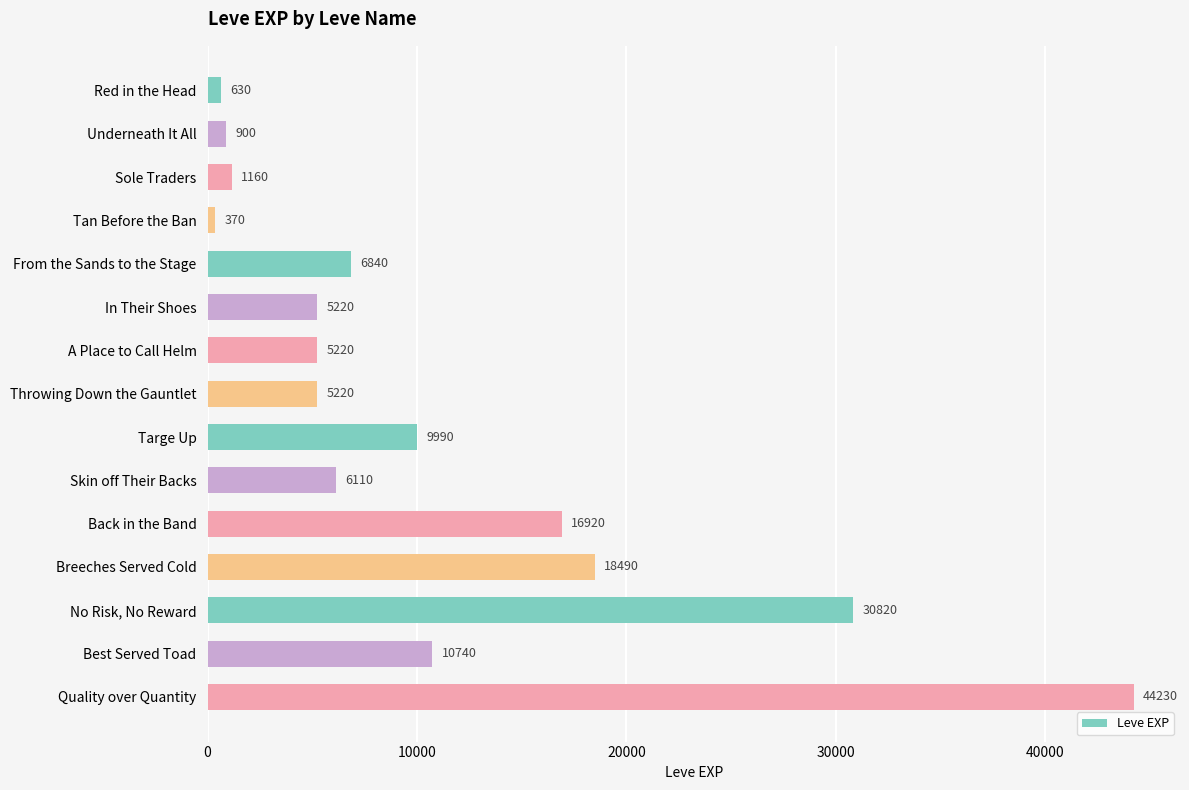

What is the change in value from Sole Traders to Skin off Their Backs?

+4950